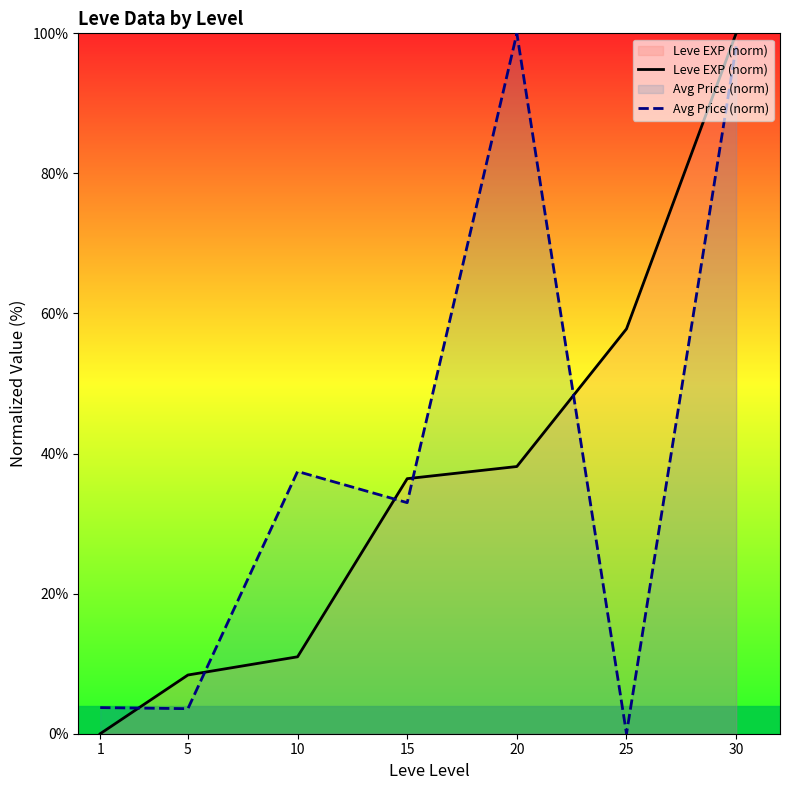

Reading left to right, what are all the values shown in this chart?

Leve EXP (norm): 0.0	8.4	11.0	36.4	38.2	57.8	100.0
Avg Price (norm): 3.7	3.6	37.4	33.0	100.0	0.0	98.1